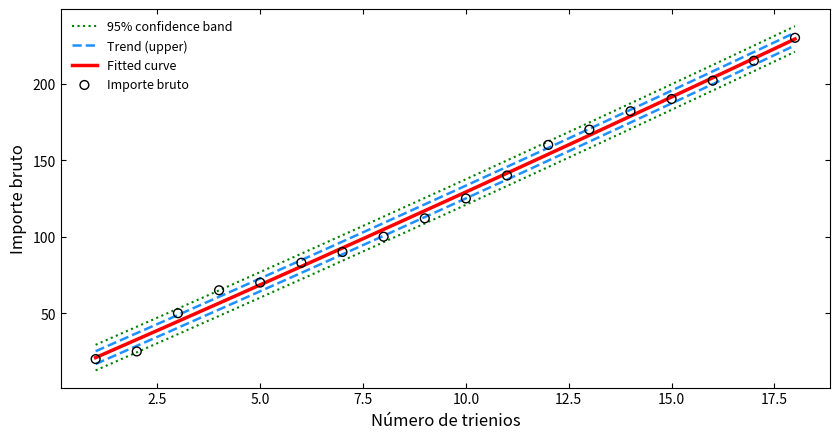

What is the ratio of the value at 11 to the value at 16?

0.7